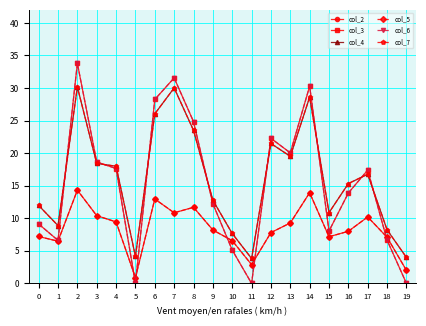

What is the minimum value for col_5?

0.9